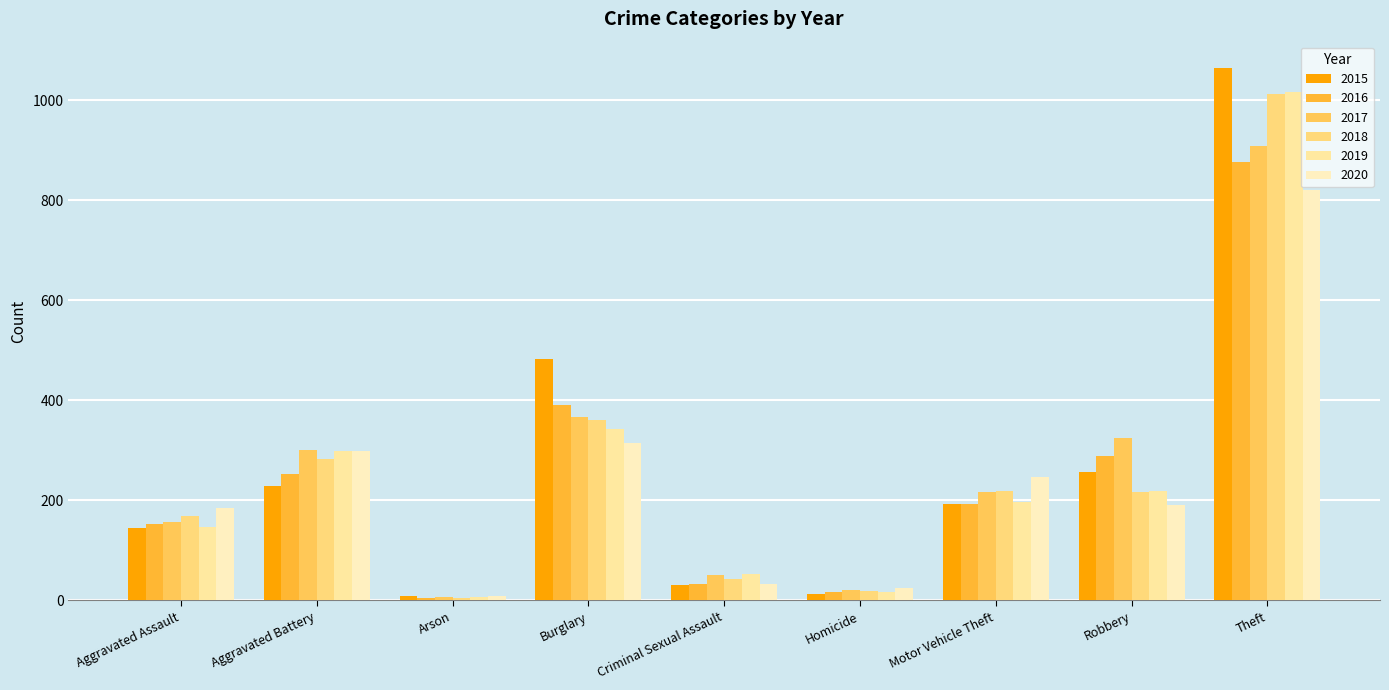

Are the bars grouped side by side (vs. stacked)?

Yes